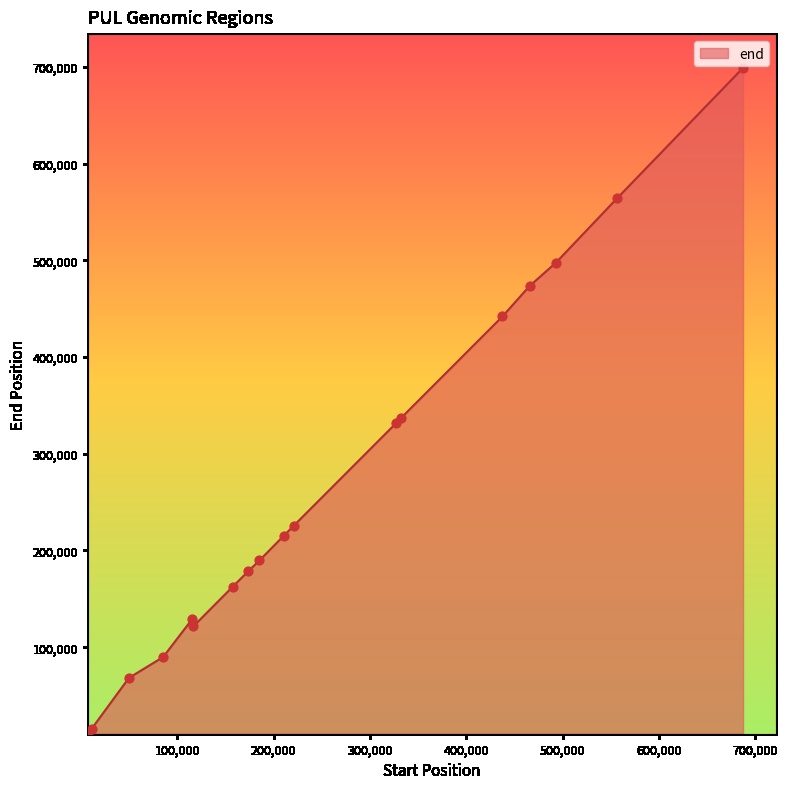

What is the difference between the maximum and minimum values?

686587